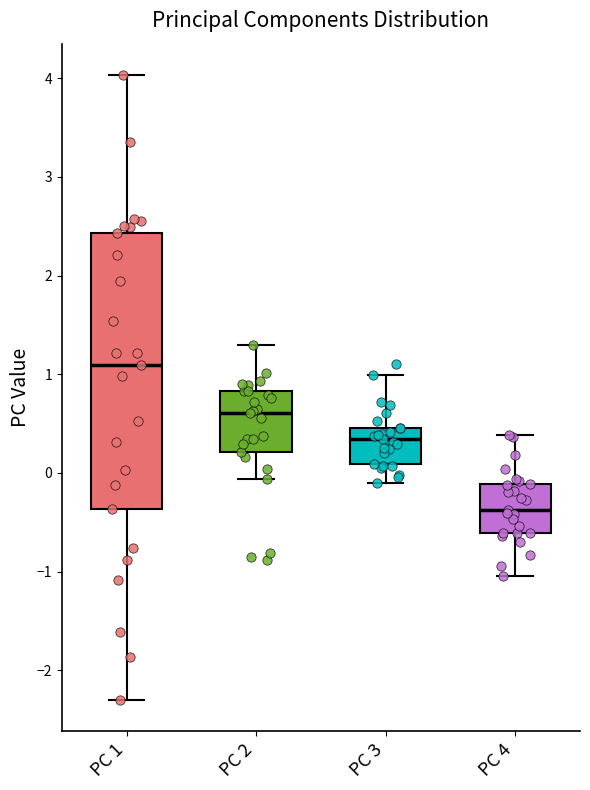

Reading left to right, transcribe this box plot: for each box, give where its median line is, the range the box spans, and where its two whiskers end, as read against the y-axis. The values are not printed on the chart, so give them approximately, as read against the axis.

PC 1: median 1.1, box -0.4 to 2.4, whiskers -2.3 to 4.0
PC 2: median 0.6, box 0.2 to 0.8, whiskers -0.1 to 1.3
PC 3: median 0.3, box 0.1 to 0.5, whiskers -0.1 to 1.0
PC 4: median -0.4, box -0.6 to -0.1, whiskers -1.0 to 0.4